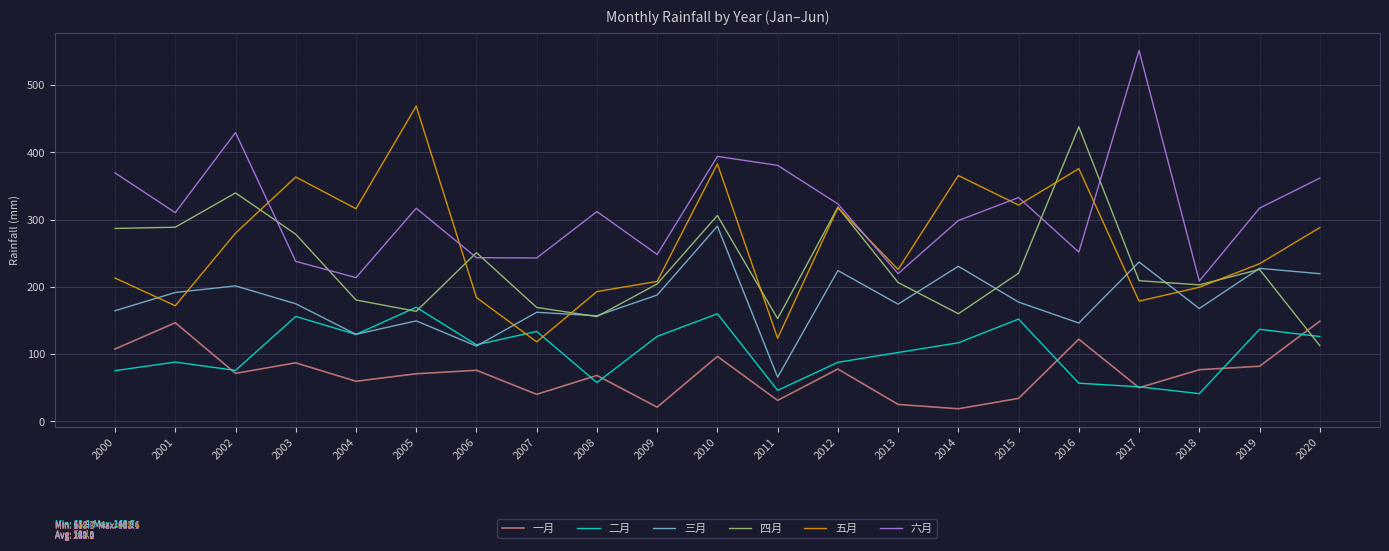

What is the maximum value for 五月?

468.4